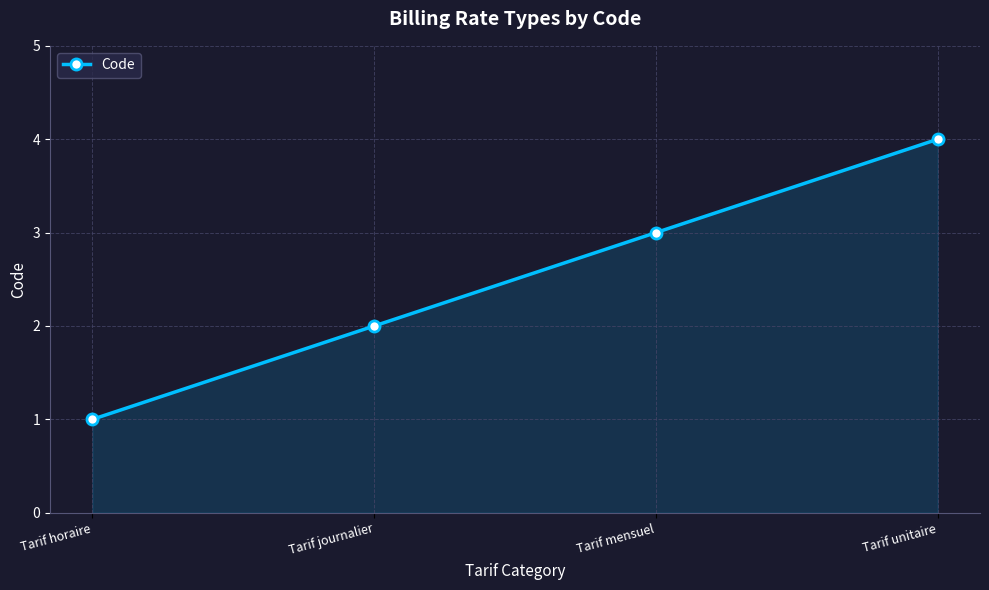

How many lines are shown in the chart?

1